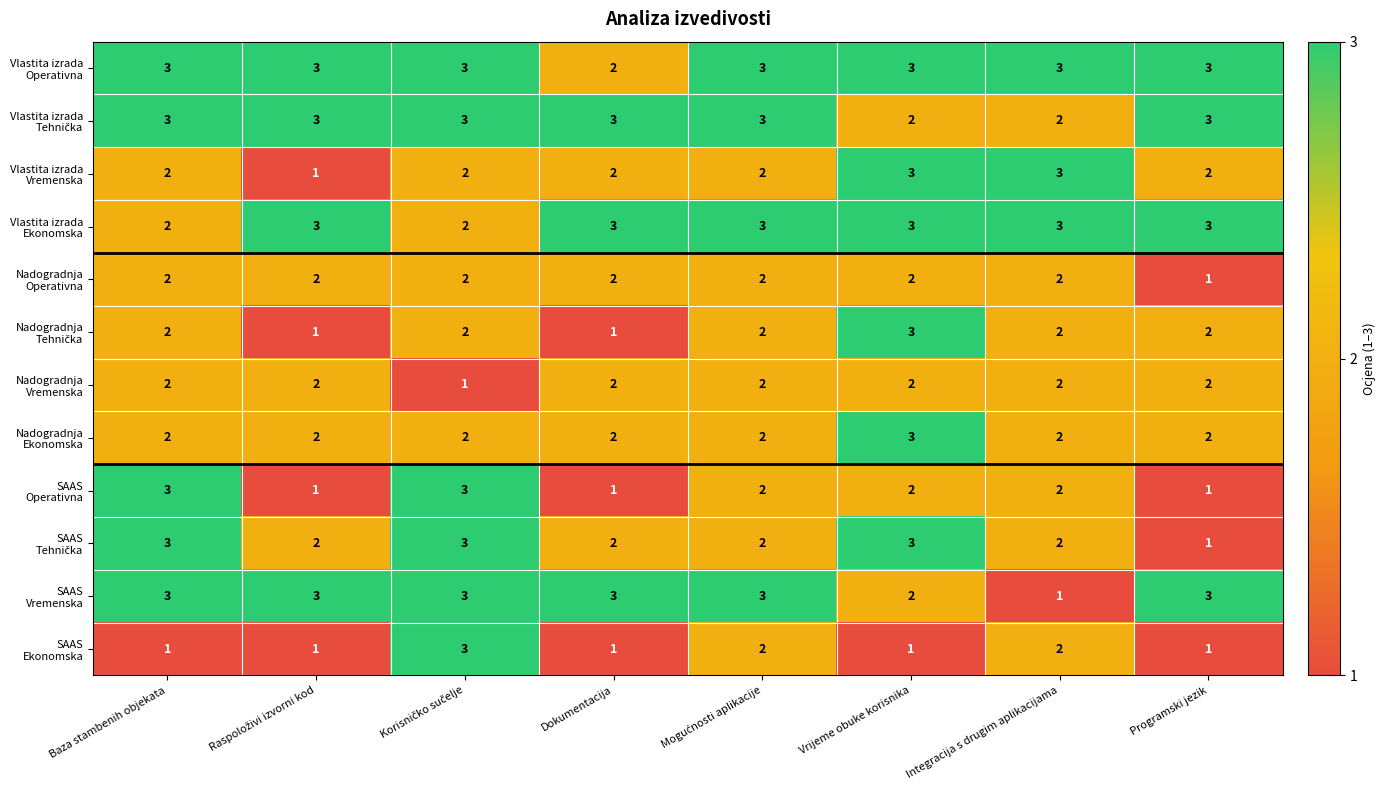

At how many categories does at least one series exceed 2?

8